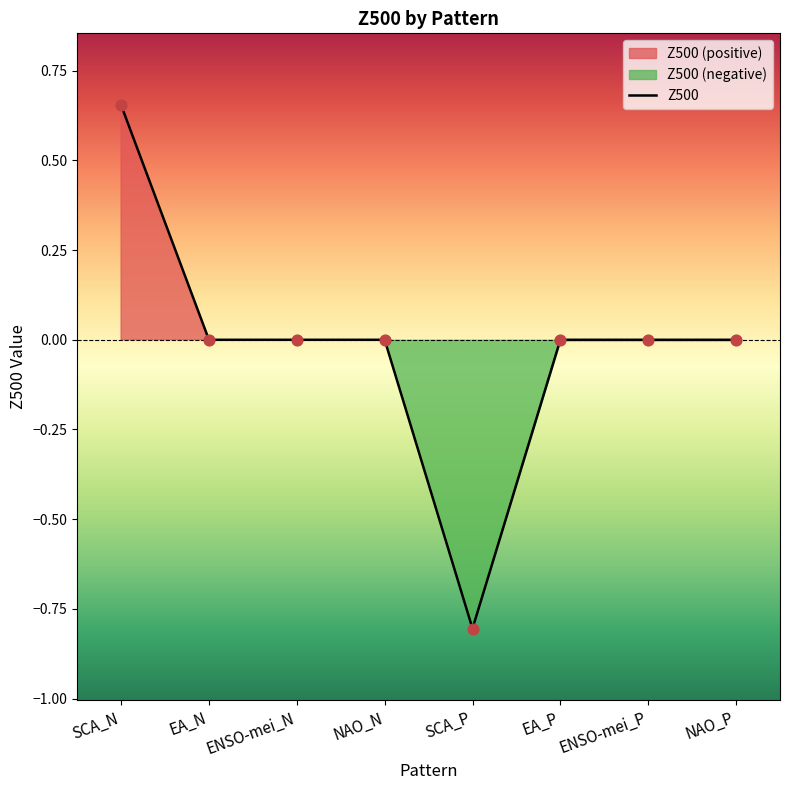

Which has a higher value, EA_P or EA_N?

EA_P